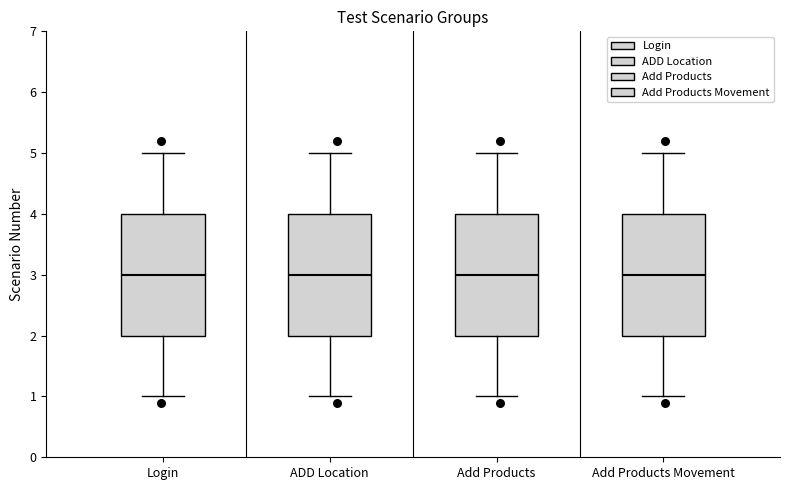

Where does the lower whisker of the box for Add Products Movement end on the y-axis? The values are not printed on the chart, so give them approximately, as read against the axis.

1